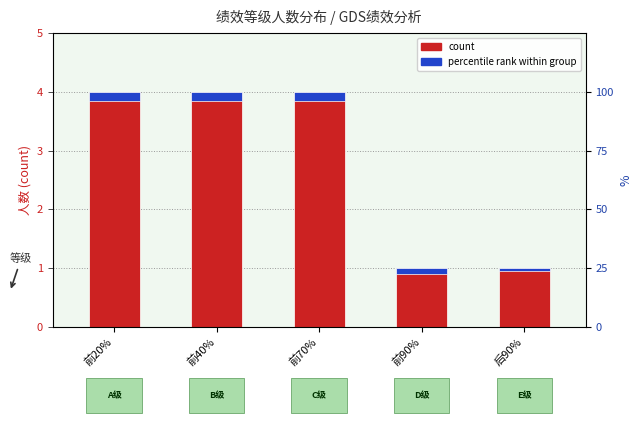

The value of count at 前90% is 1.0. True or false?

True